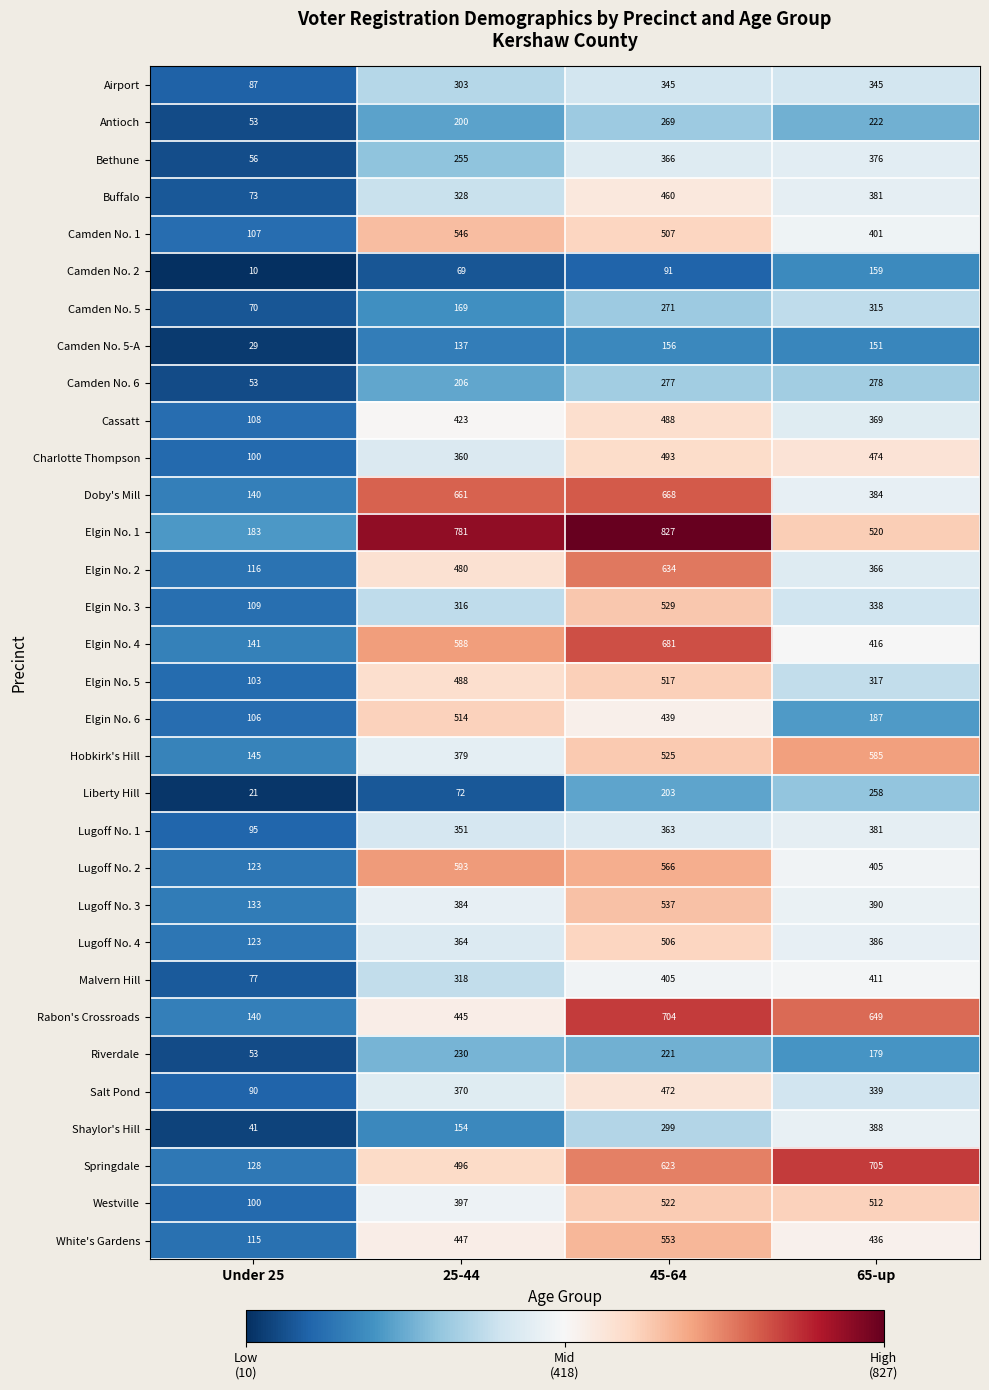

Is the value of Malvern Hill at 45-64 greater than the value of Lugoff No. 3 at Under 25?

Yes